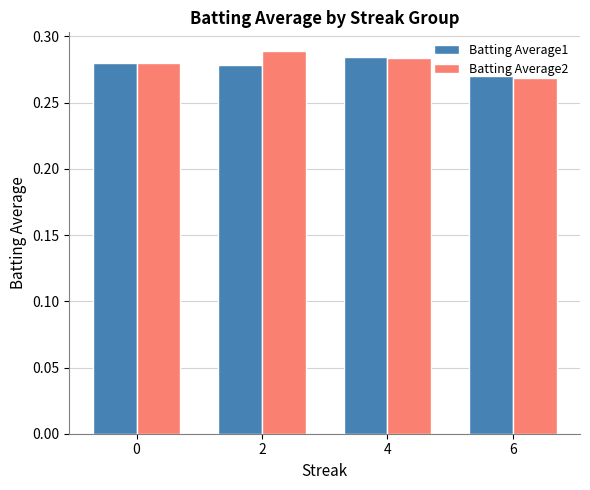

Which category has the lowest value in the Batting Average2 series?

6